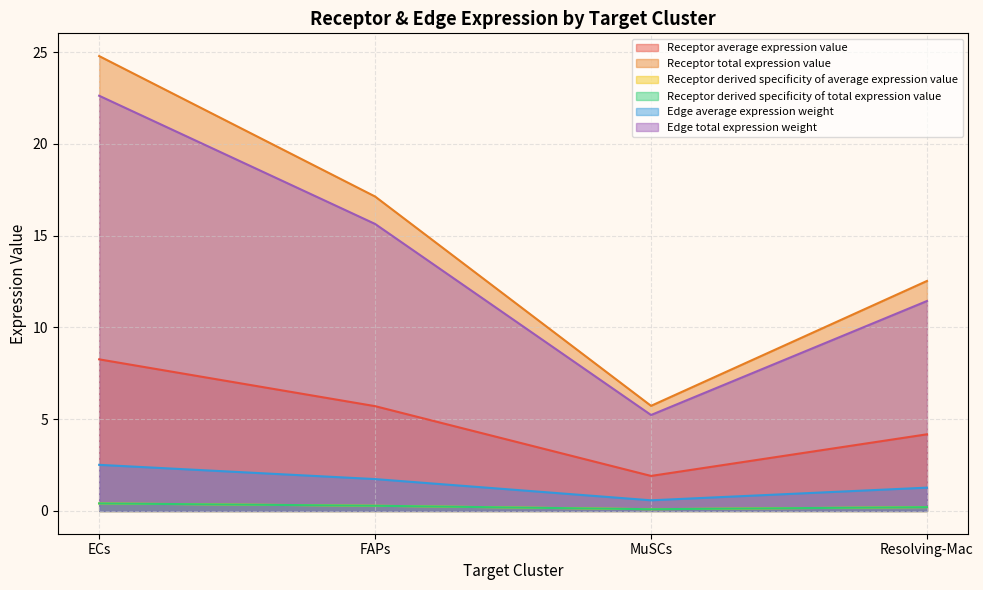

In Edge average expression weight, how many points are lower than both neighbors (excluding endpoints)?

1